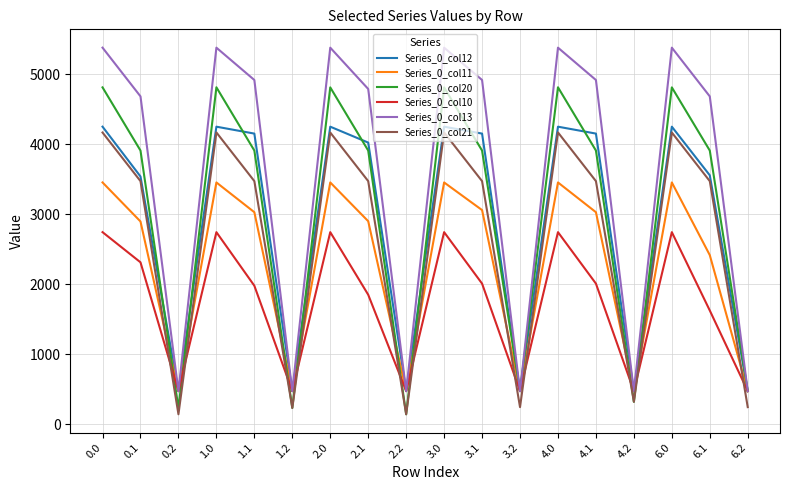

Where is the first local maximum for Series_0_col21?

1.0